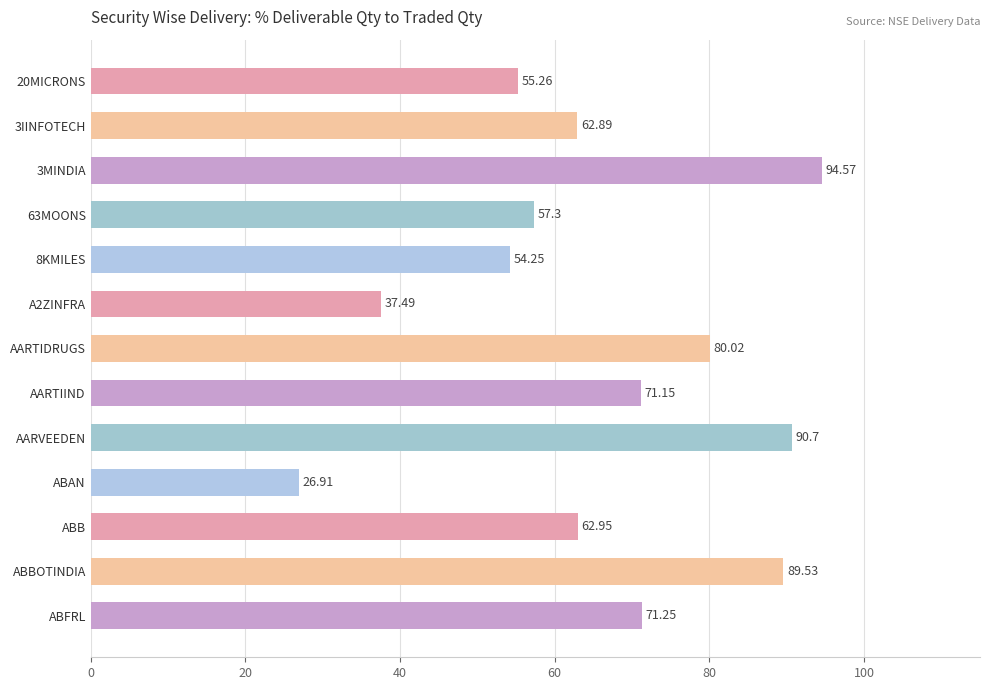

Which category has the lowest value across all series?

ABAN